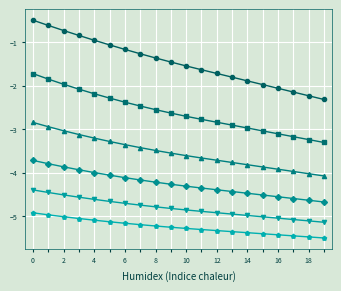

Does the chart have visible grid lines?

Yes